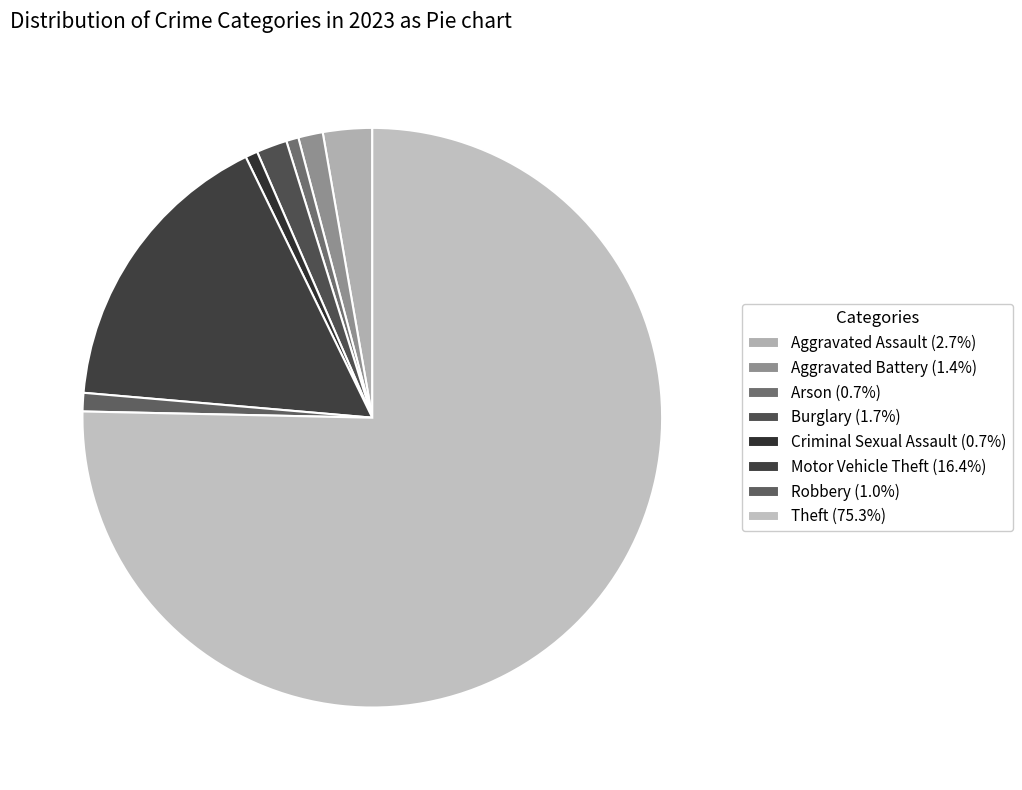

Combined, do Motor Vehicle Theft and Criminal Sexual Assault account for over 50%?

No